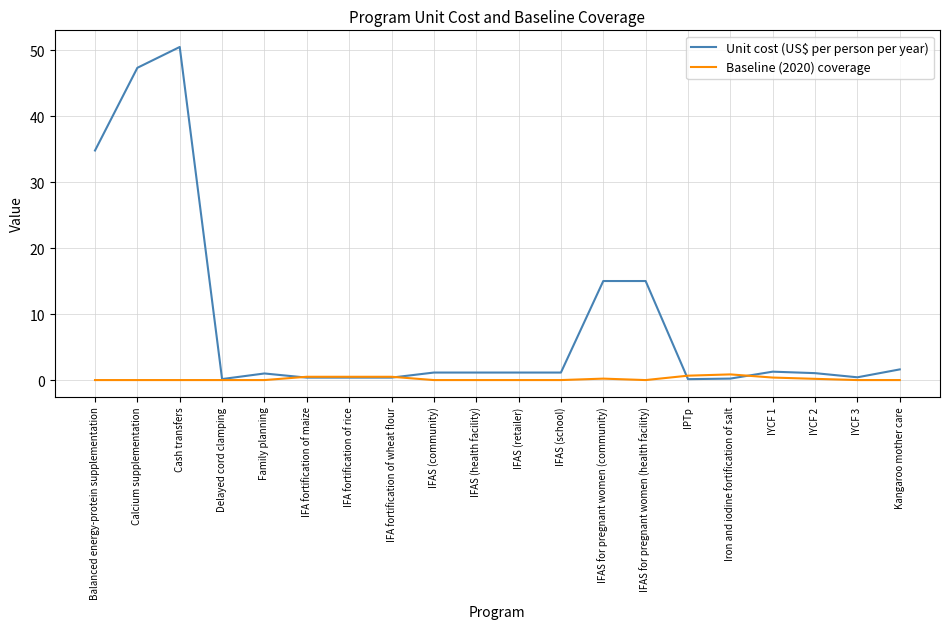

At which label does Unit cost (US$ per person per year) first exceed 1?

Balanced energy-protein supplementation